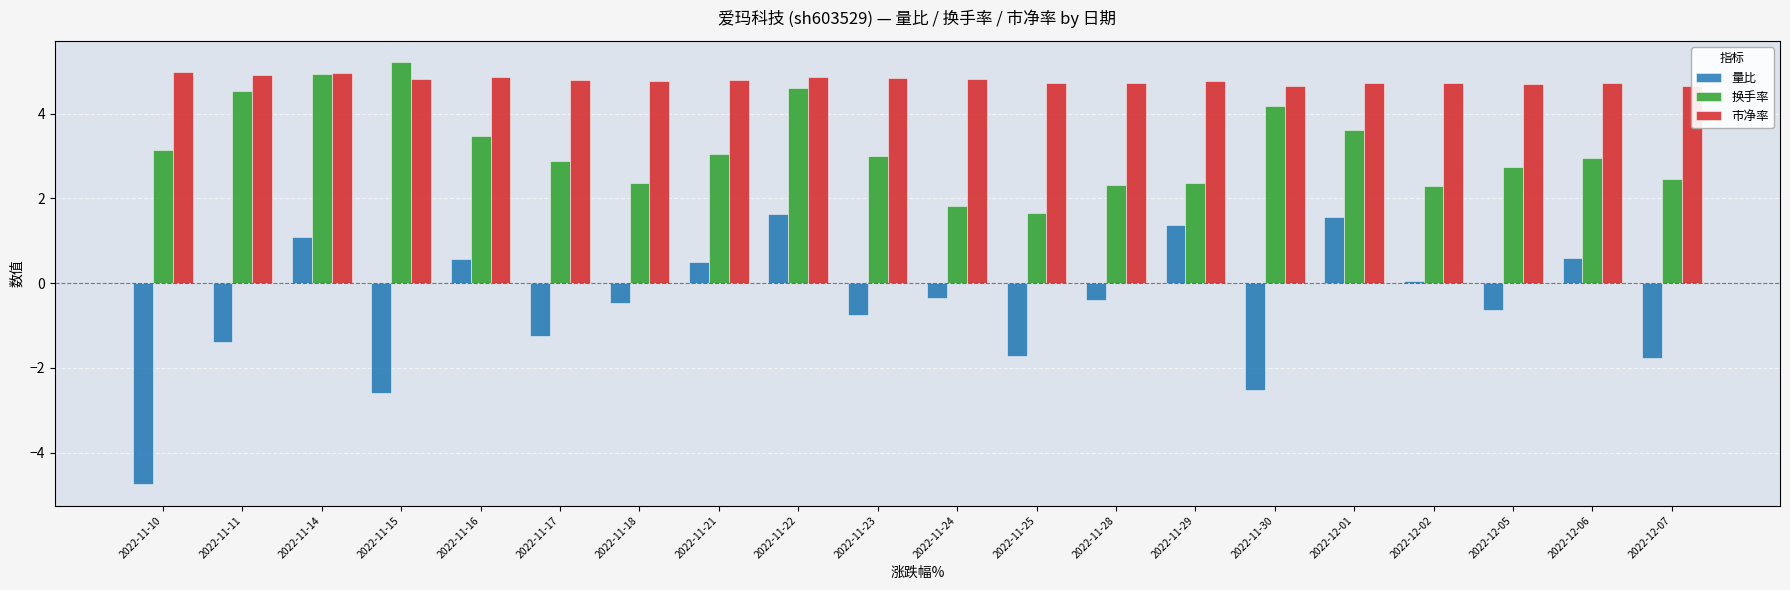

Which label corresponds to the smallest value in the chart?

2022-11-10